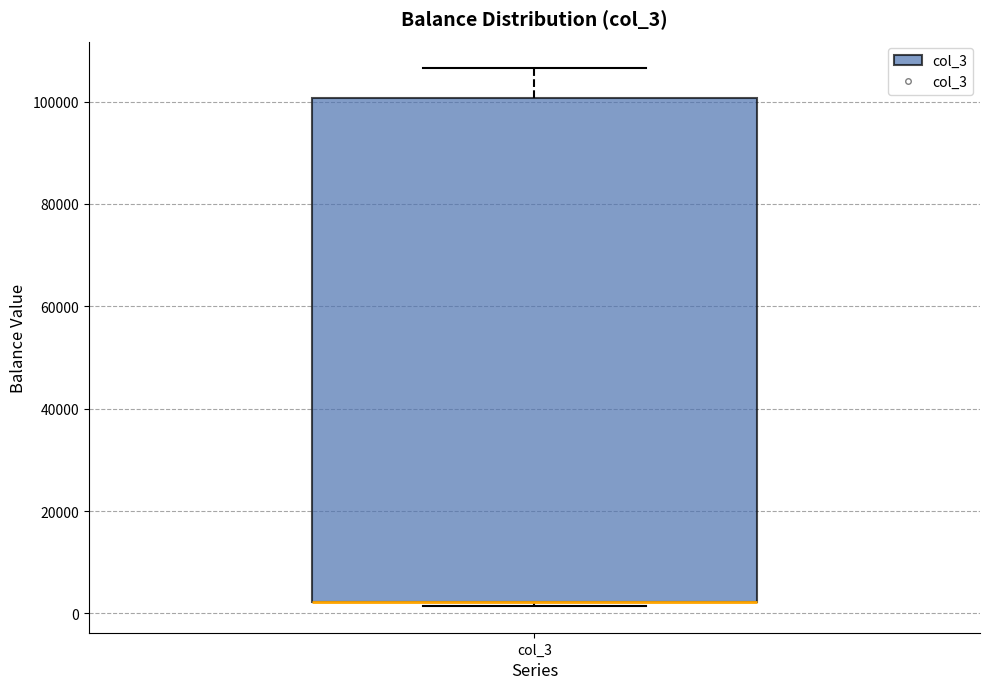

Transcribe this box plot: give where the median line is, the range the box spans, and where the two whiskers end, as read against the y-axis. The values are not printed on the chart, so give them approximately, as read against the axis.

median 2000 (drawn on the box's lower edge), box 2000 to 100000, whiskers 2000 (just below the box's lower edge) to 106000